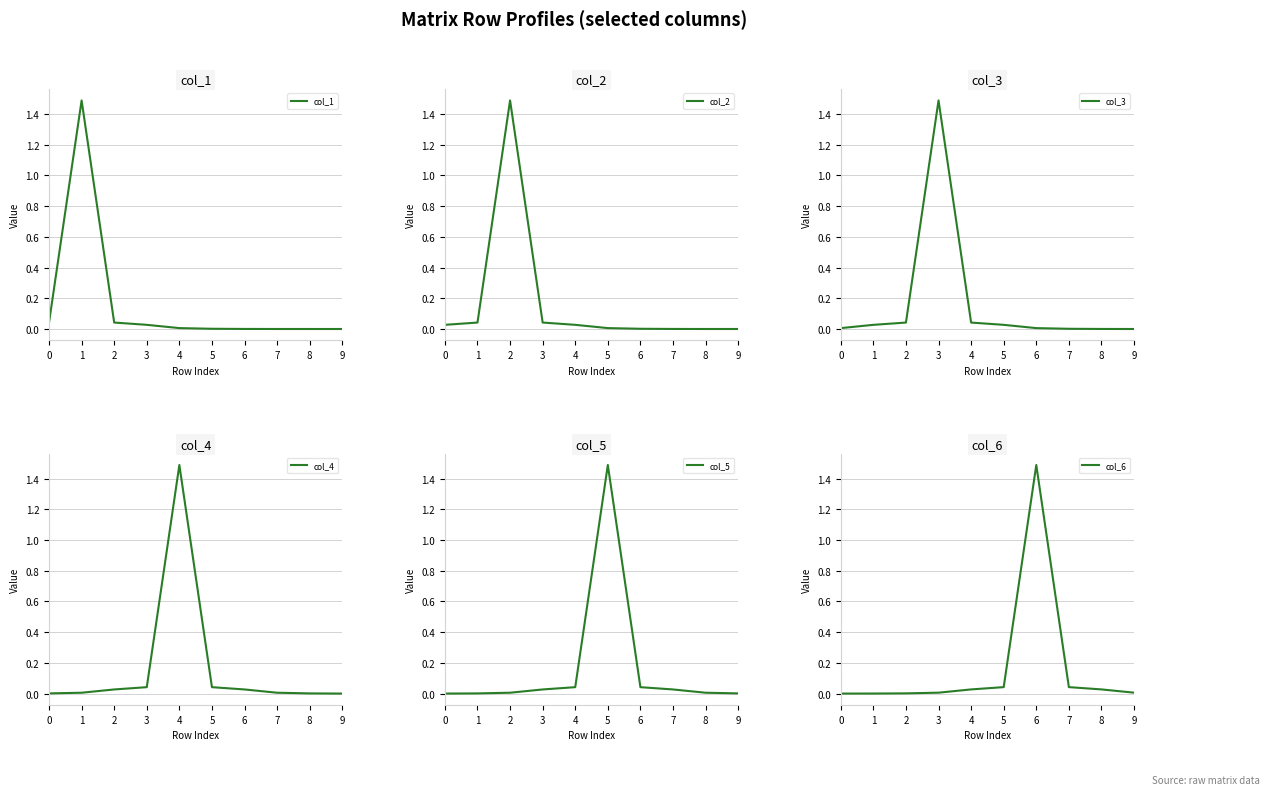

Reading right to left, list all the values displayed in this chart.

col_1: 0.0	0.0	0.0	0.0	0.0	0.0	0.0	0.0	1.5	0.0
col_2: 0.0	0.0	0.0	0.0	0.0	0.0	0.0	1.5	0.0	0.0
col_3: 0.0	0.0	0.0	0.0	0.0	0.0	1.5	0.0	0.0	0.0
col_4: 0.0	0.0	0.0	0.0	0.0	1.5	0.0	0.0	0.0	0.0
col_5: 0.0	0.0	0.0	0.0	1.5	0.0	0.0	0.0	0.0	0.0
col_6: 0.0	0.0	0.0	1.5	0.0	0.0	0.0	0.0	0.0	0.0